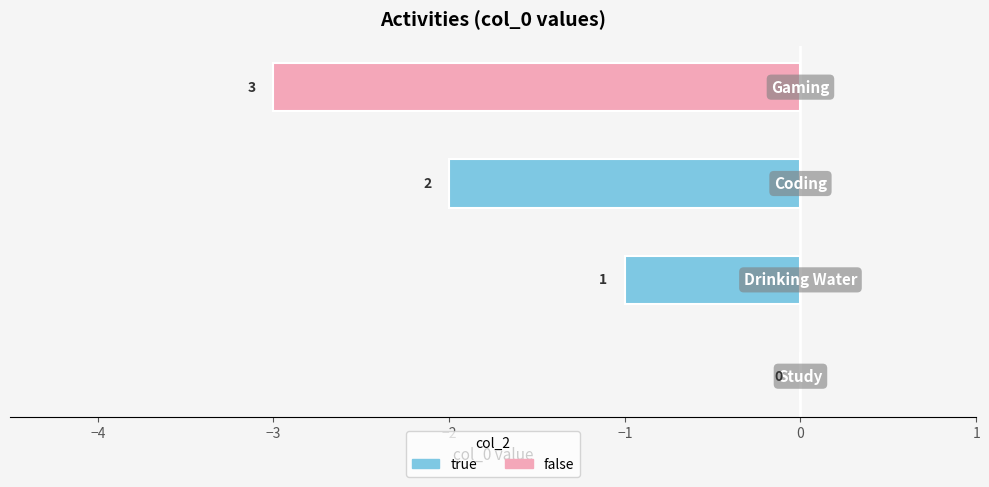

How many values are between -2 and 0?

3